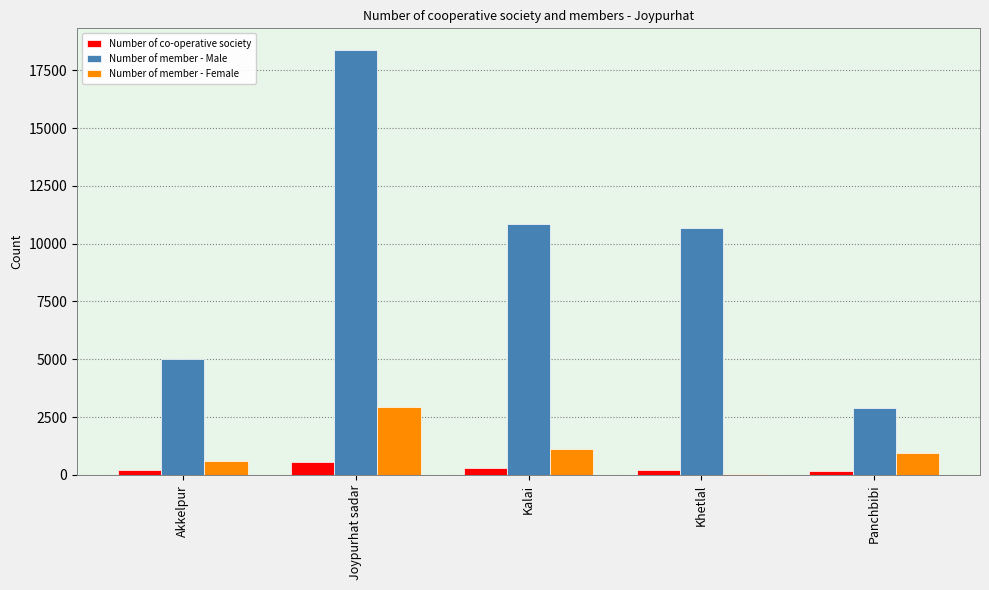

Where does the Number of member - Female series first go above 957?

Joypurhat sadar